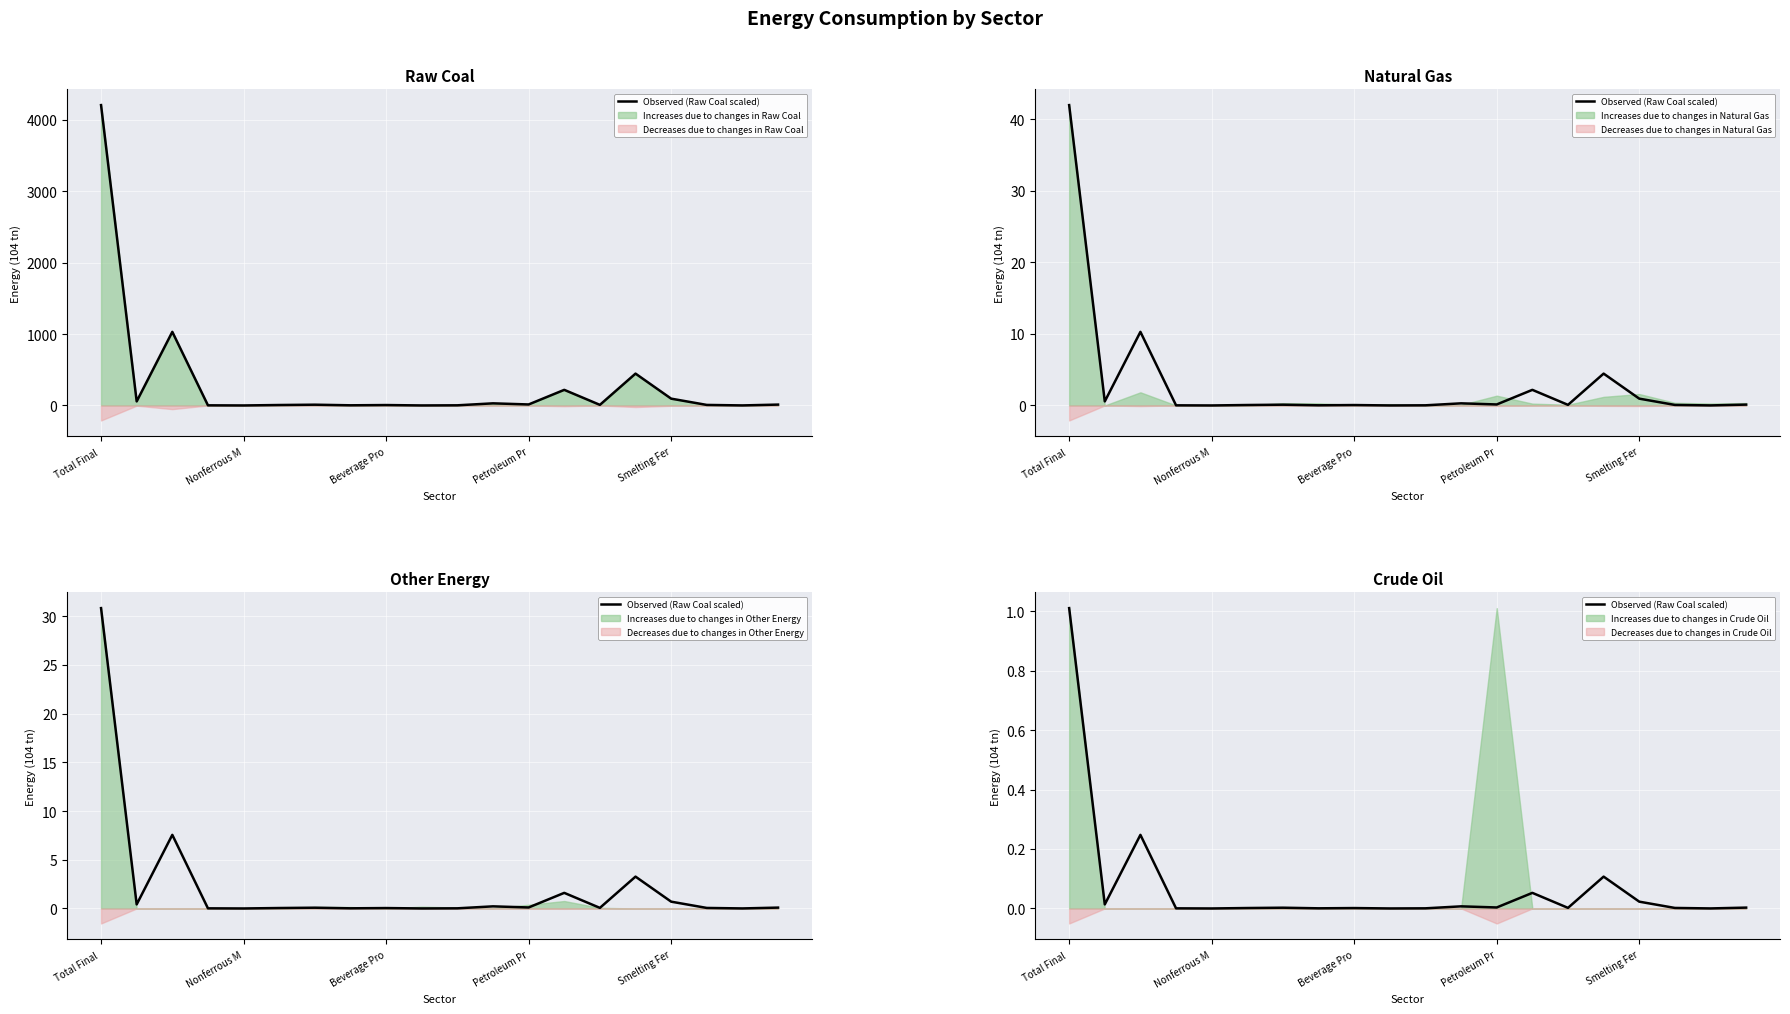

Reading left to right, transcribe all the data shown in this chart.

1.0	0.0	0.2	0.0	0.0	0.0	0.0	0.0	0.0	0.0	0.0	0.0	0.0	0.1	0.0	0.1	0.0	0.0	0.0	0.0